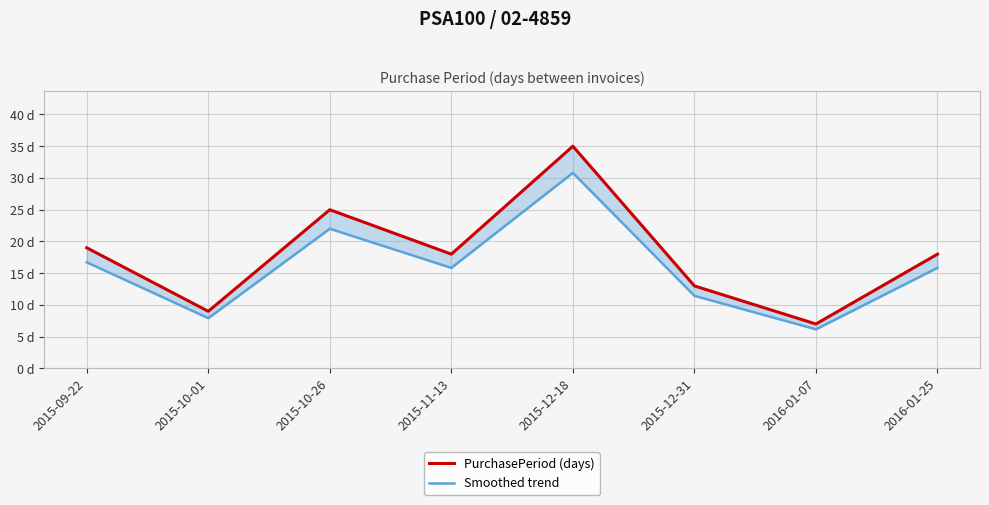

What is the difference between the second highest and second lowest values in the PurchasePeriod (days) series?

16.0